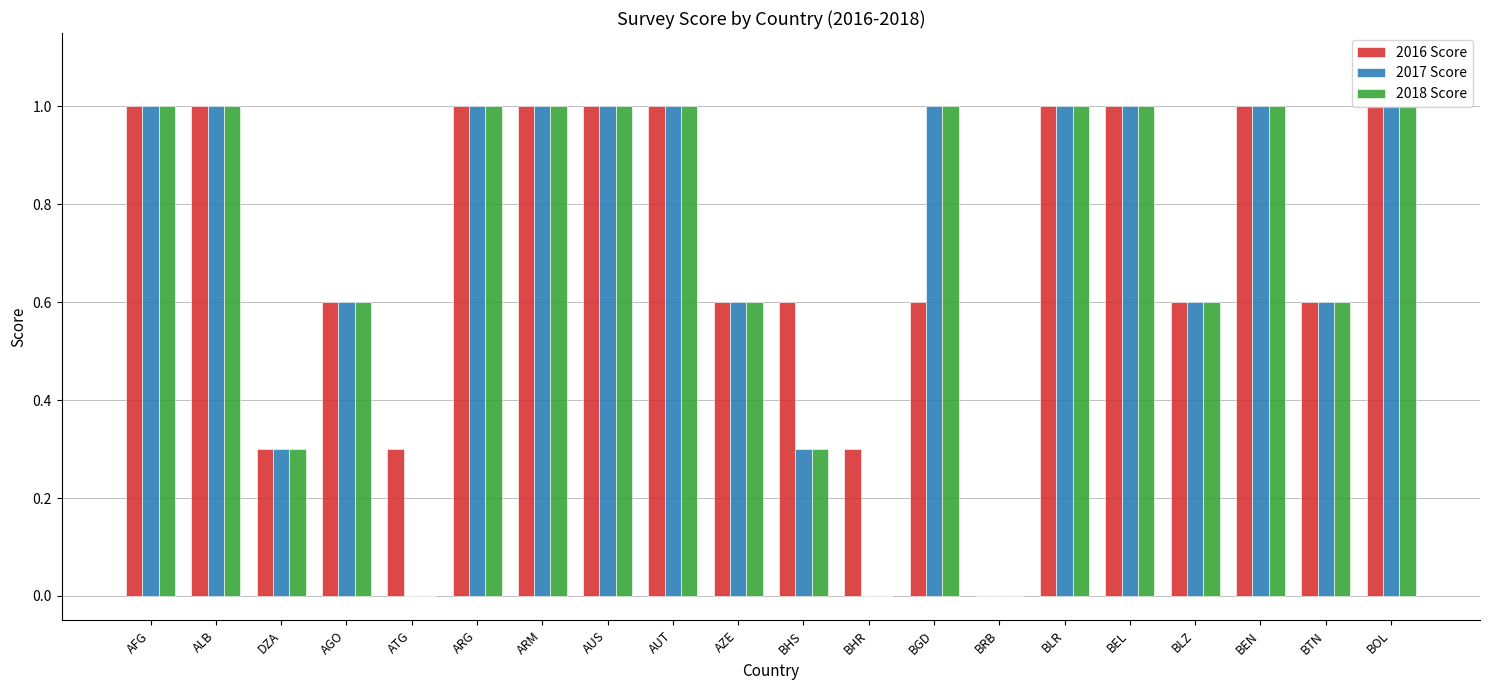

What is the sum of the 2016 Score values at BHS and AUT?

1.6